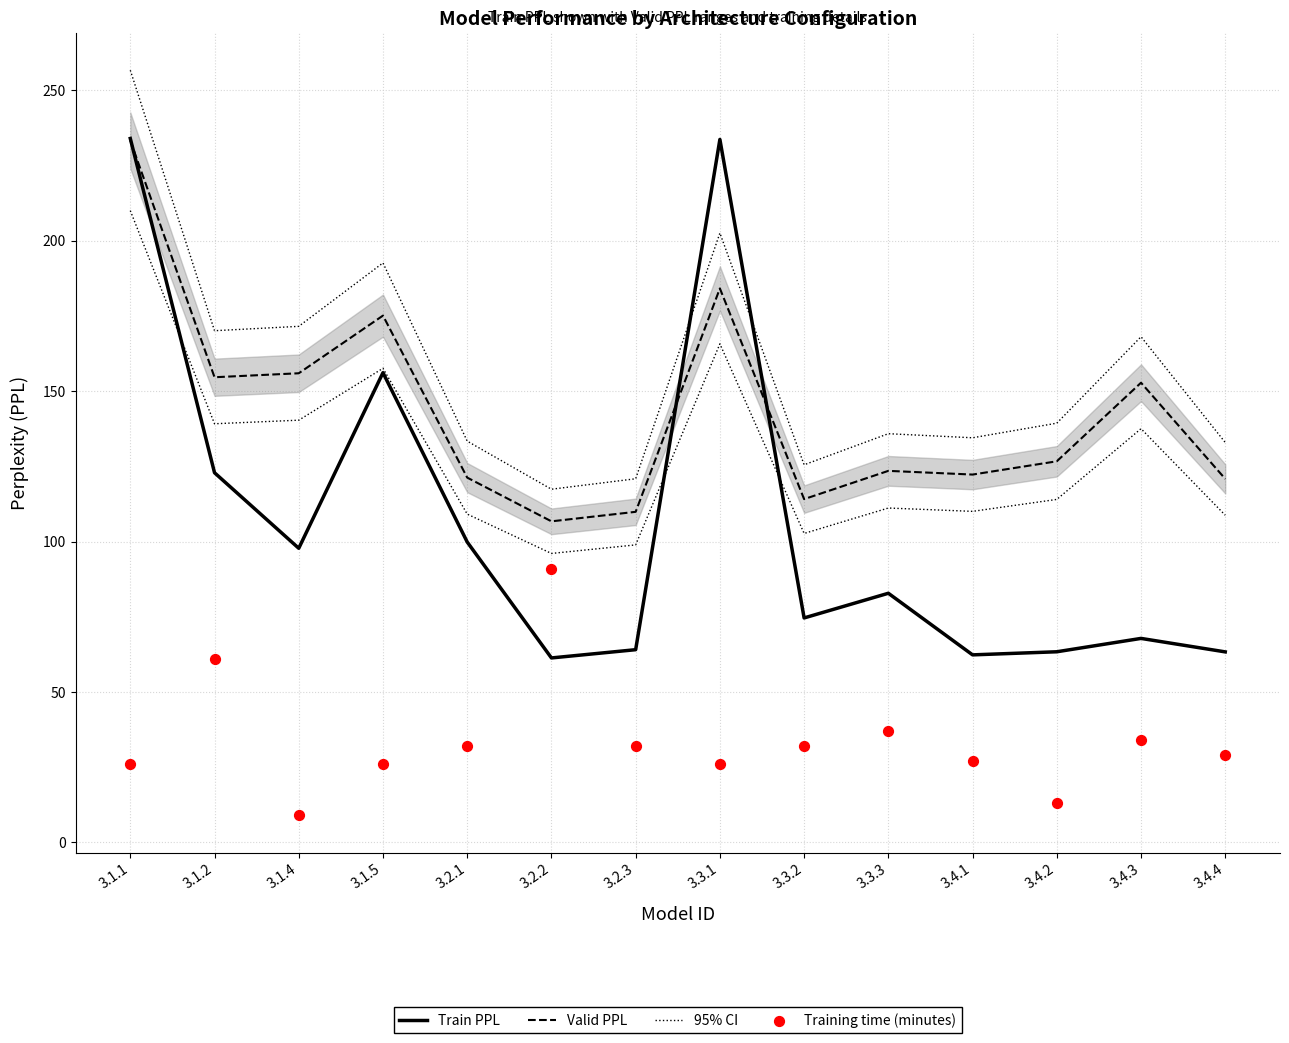

Which series has the largest Y range (max minus min)?

Train PPL